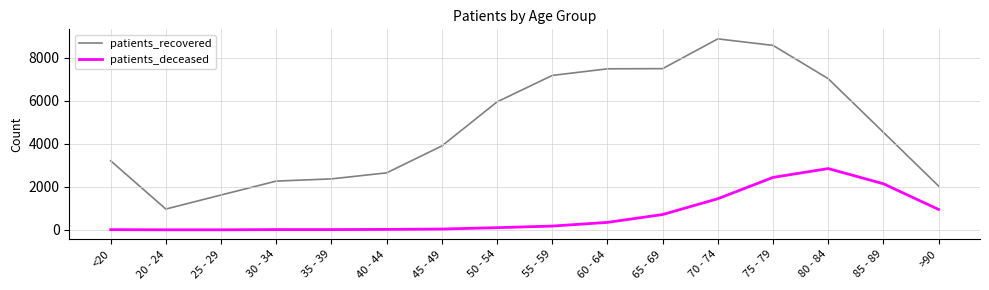

True or false: patients_recovered has a value of 1622 at 25 - 29.

True